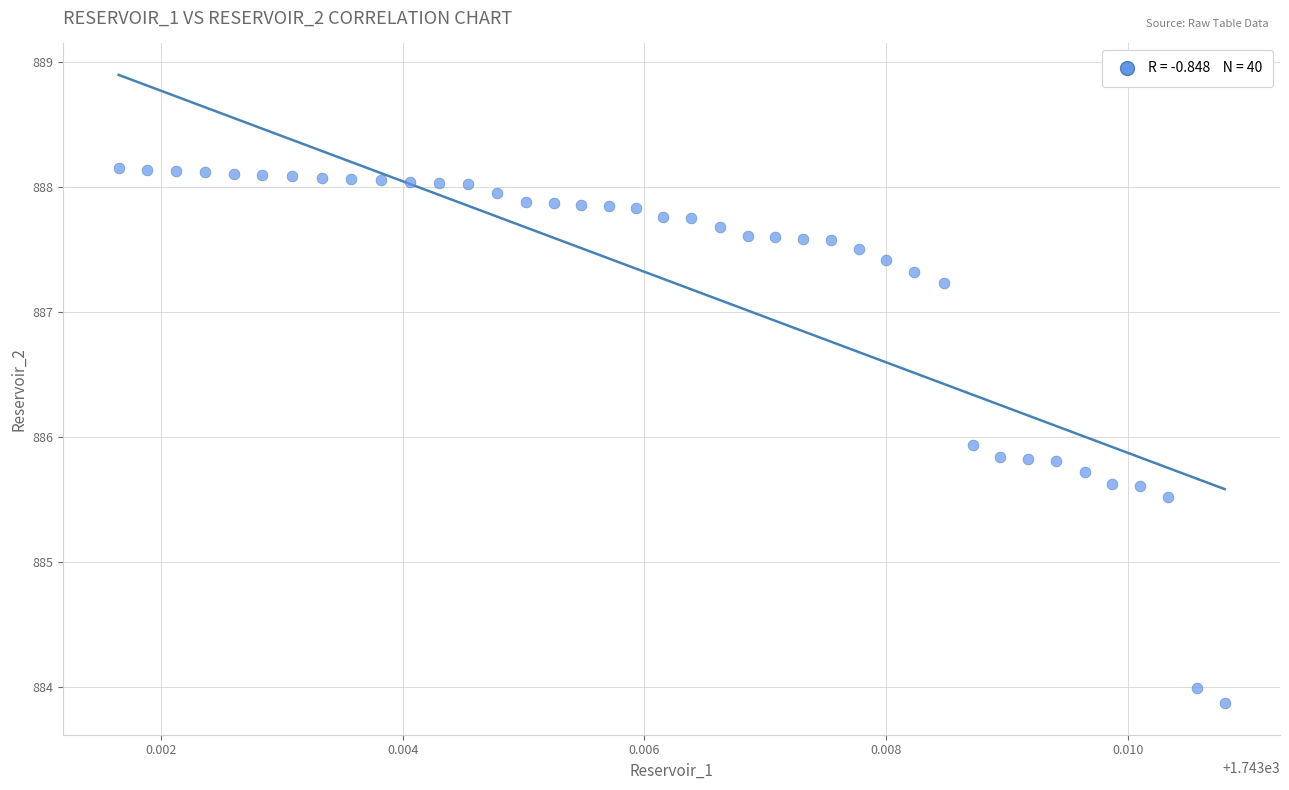

What Y value in the scatter plot is closest to 886?

885.9